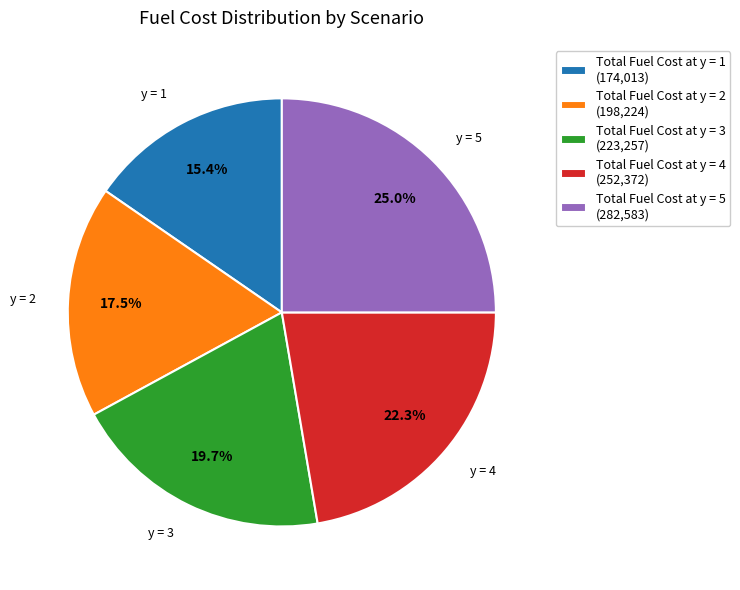

Is it true that Total Fuel Cost at y = 4 is 33% of the pie?

False